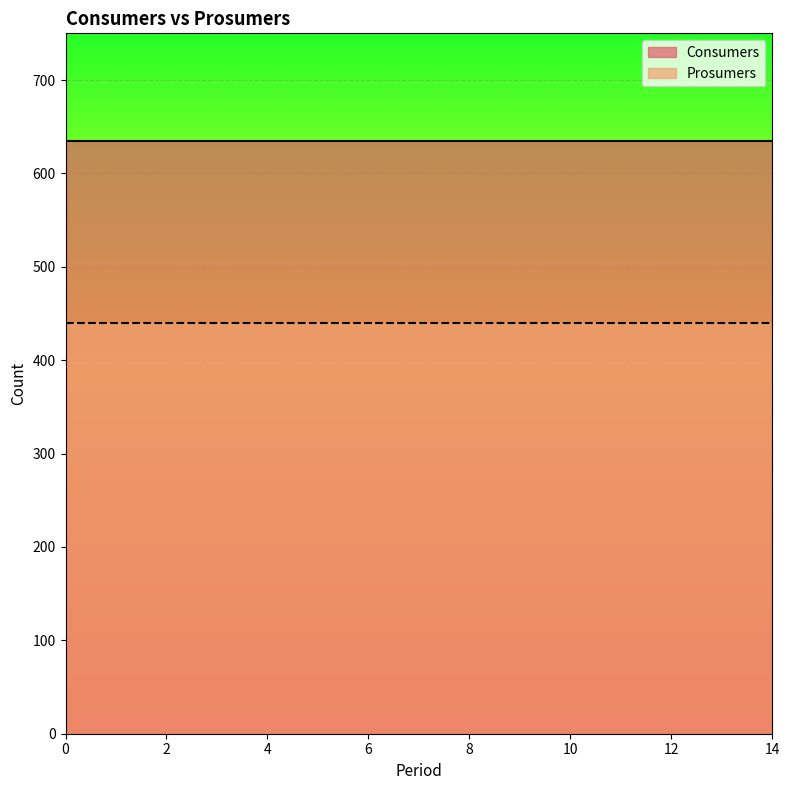

What is the minimum value shown in the chart?

440